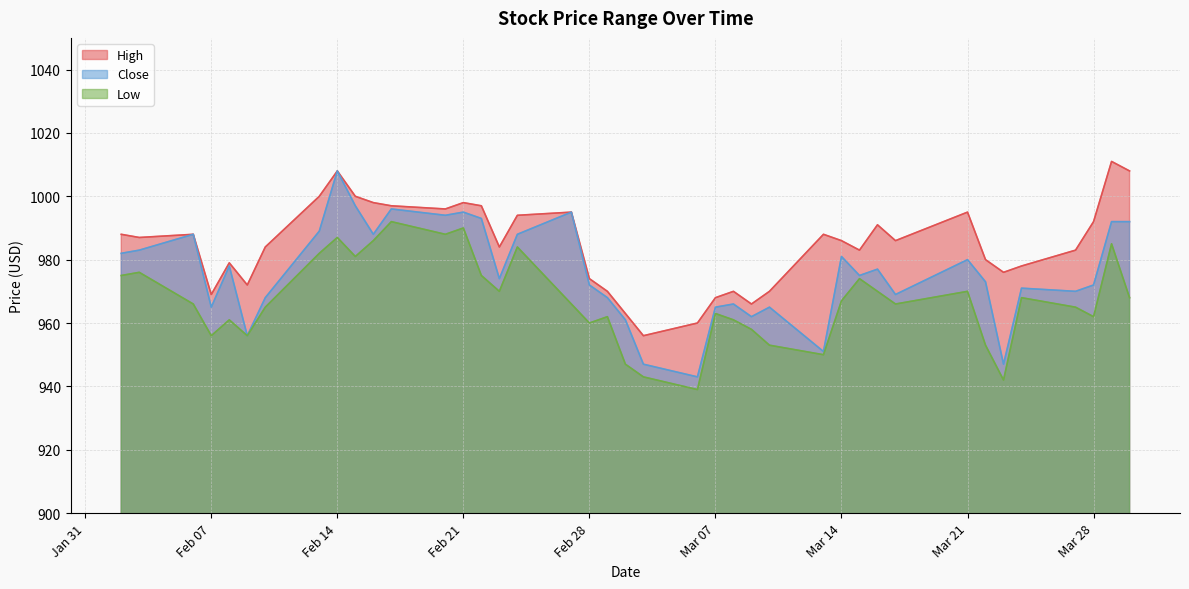

At Mar 07, list the series in order from smallest to largest.

Low, Close, High